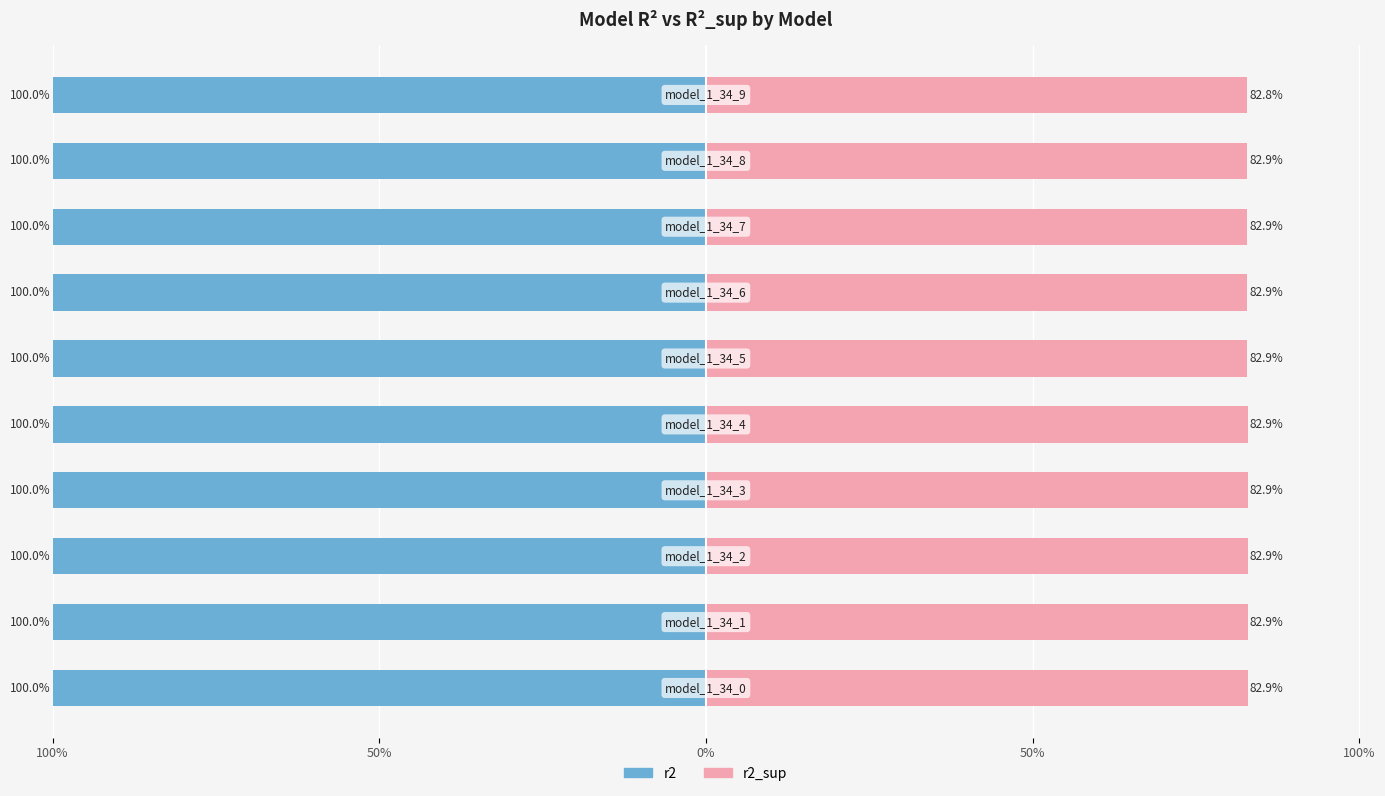

What is the label of the 7th bar from the left?

6